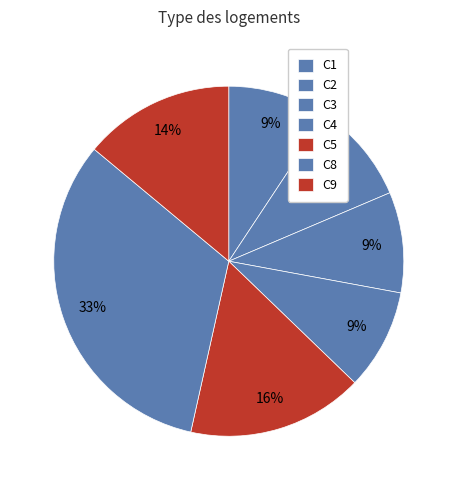

Is there a majority slice in this chart?

No